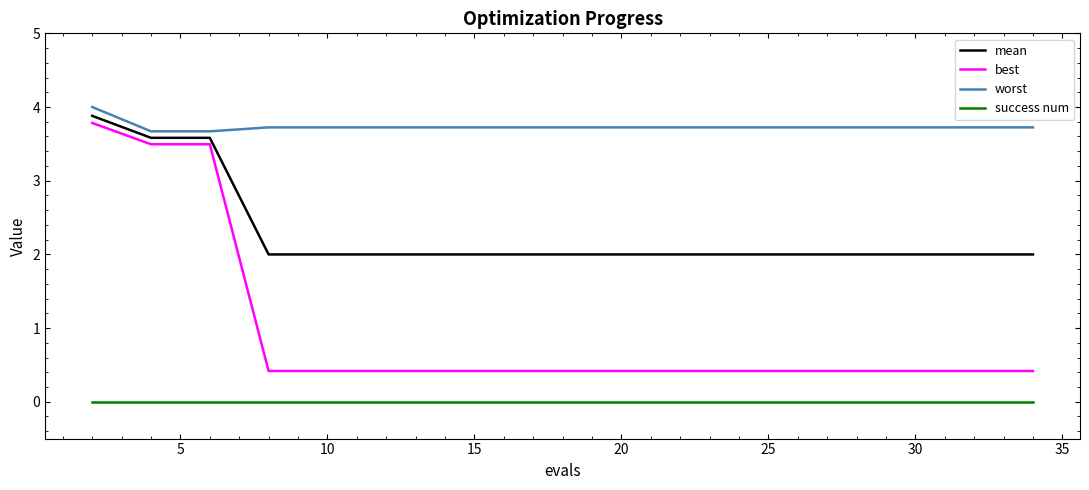

What is the minimum value for worst?

3.7